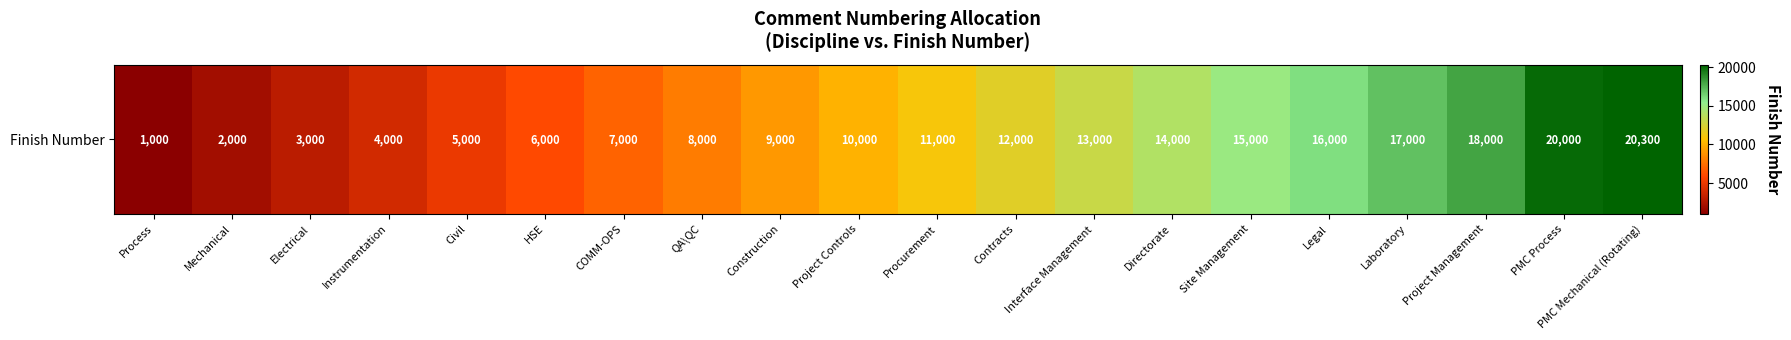

How many values are below 11000?

10